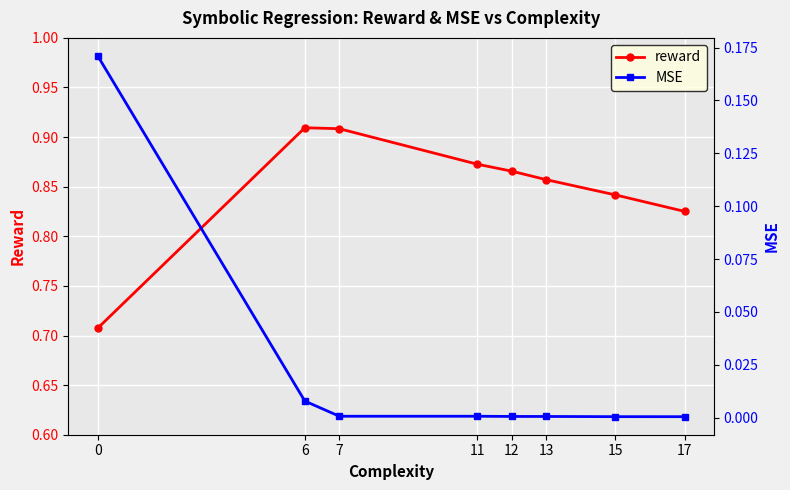

Does the chart display data point markers on the line(s)?

Yes